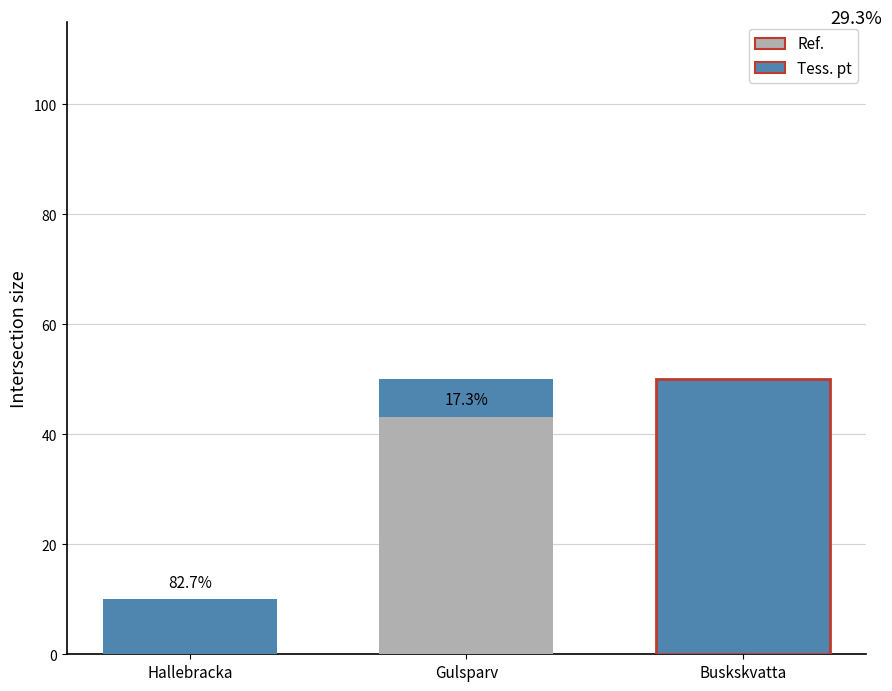

What is the difference between the maximum and minimum values?

40